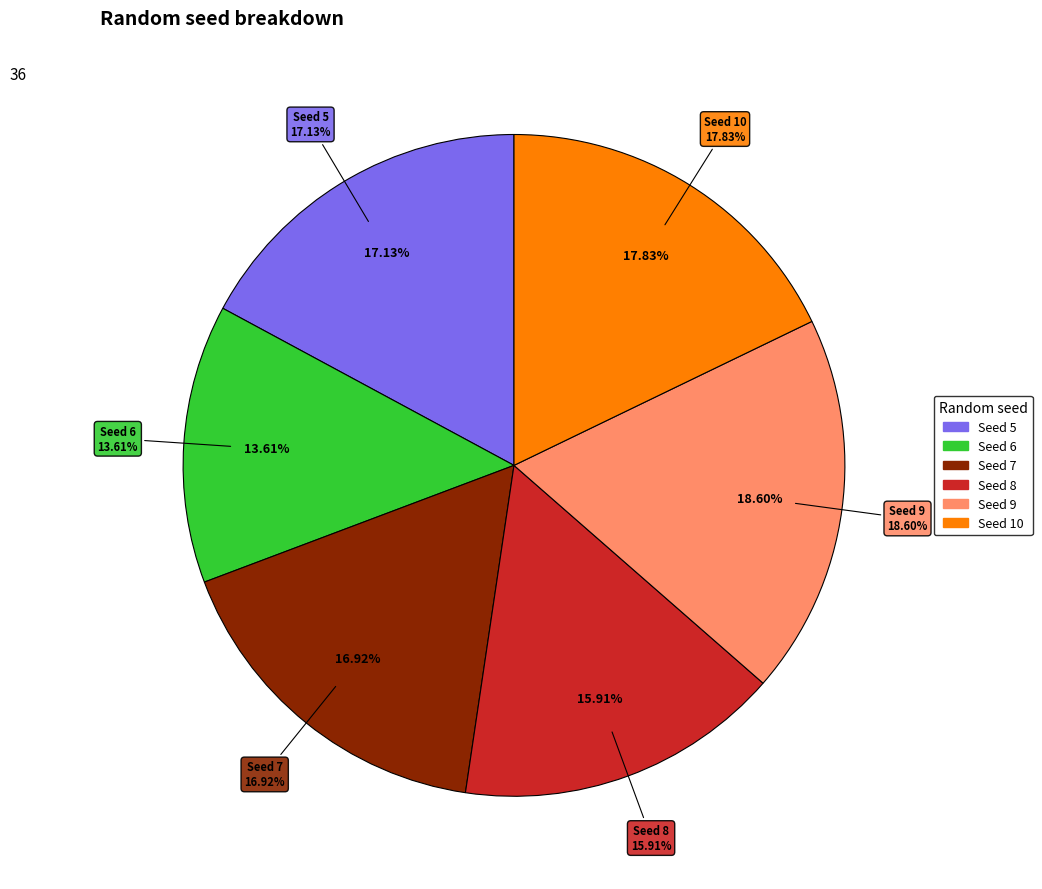

To the nearest percent, what percentage of the pie is 5?

17%